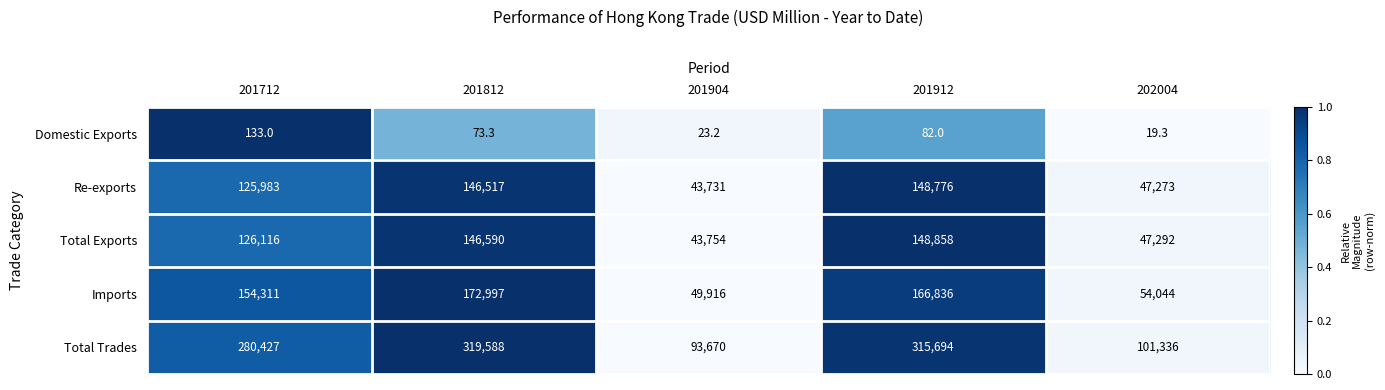

What is the greatest value displayed?

319588.0